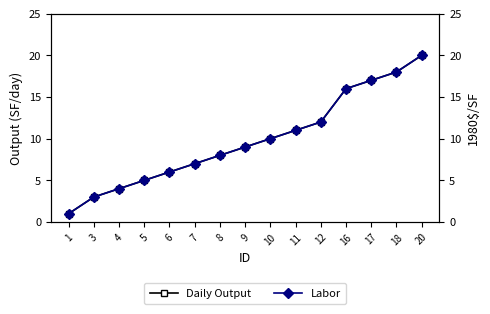

At which category does the chart reach its minimum across all series?

1